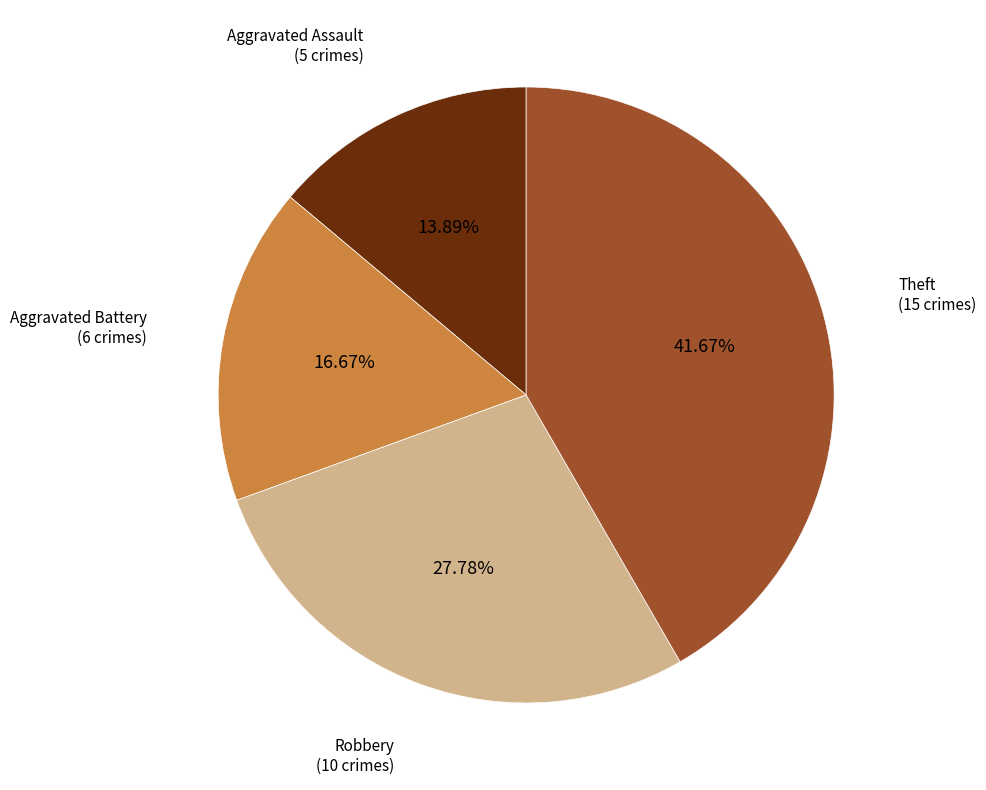

Is there a majority slice in this chart?

No